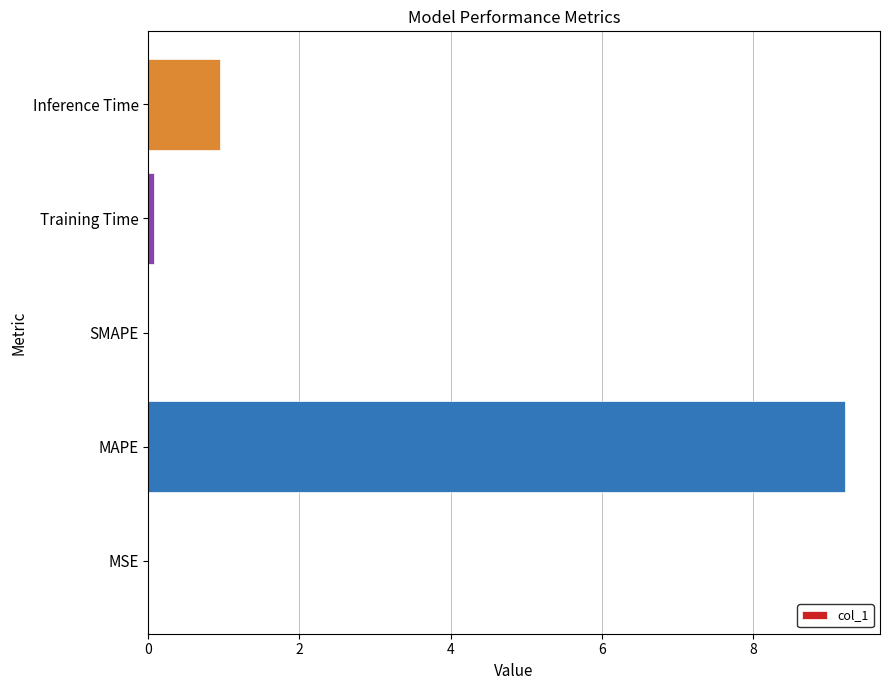

What is the change in value from MAPE to Inference Time?

-8.3